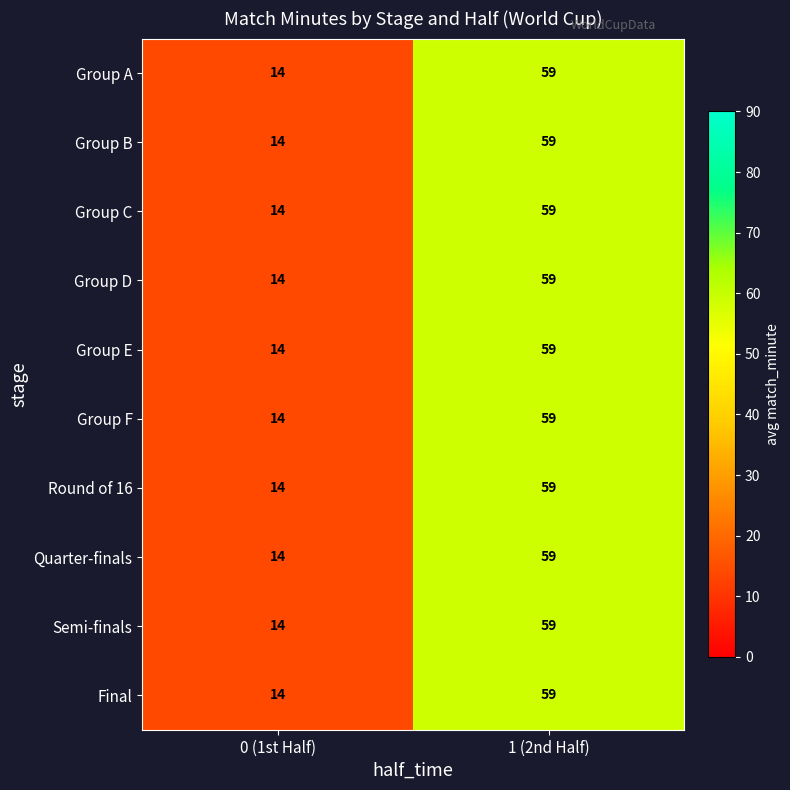

What is the total value across all series at 1 (2nd Half)?

590